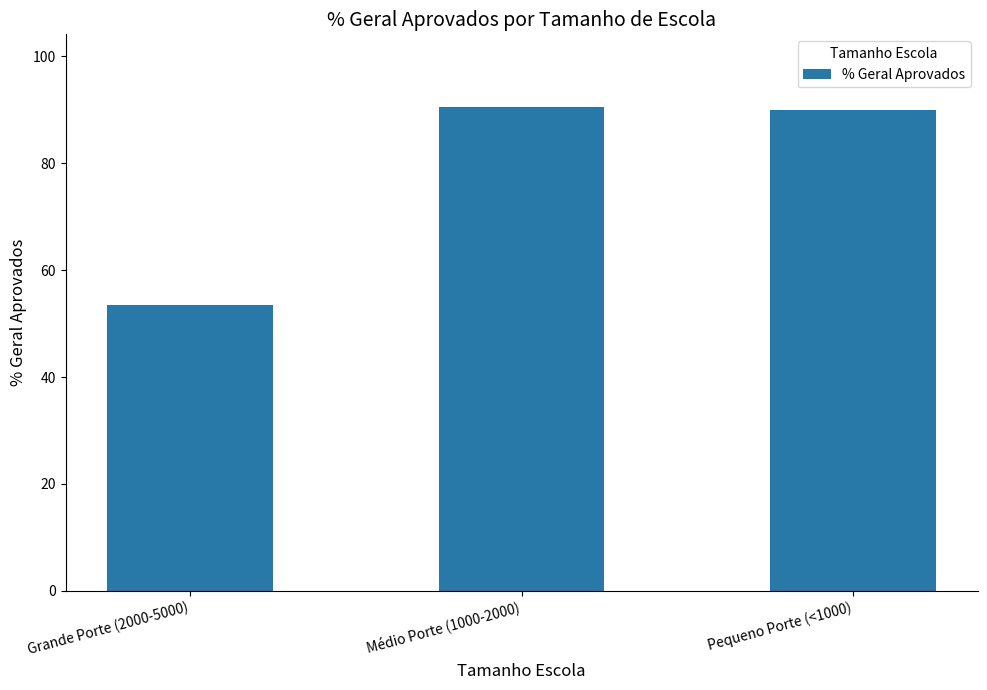

What is the value of the 3rd bar from the left?

89.9